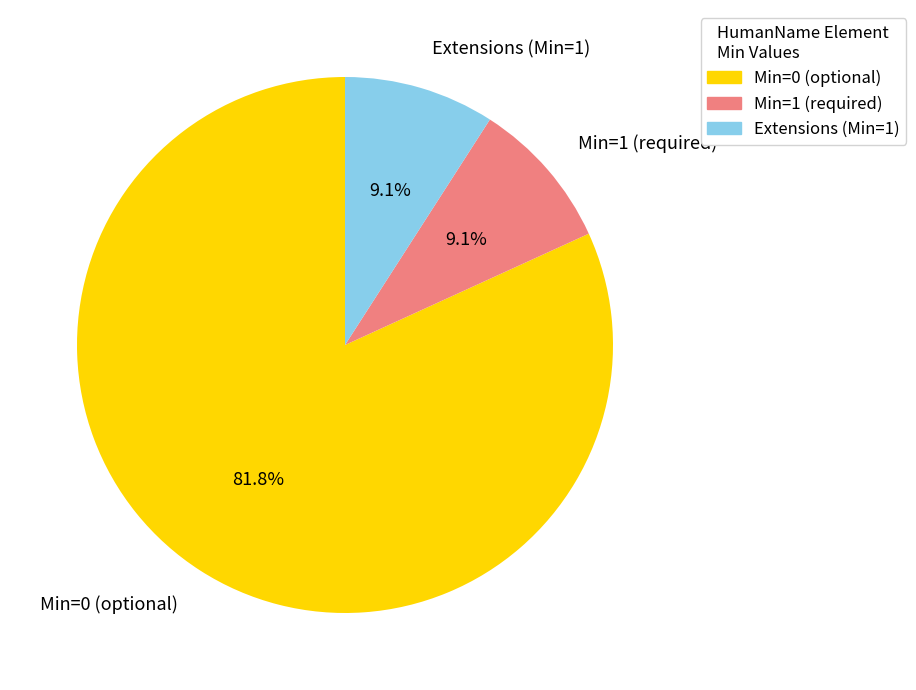

Count the number of slices in the pie.

3